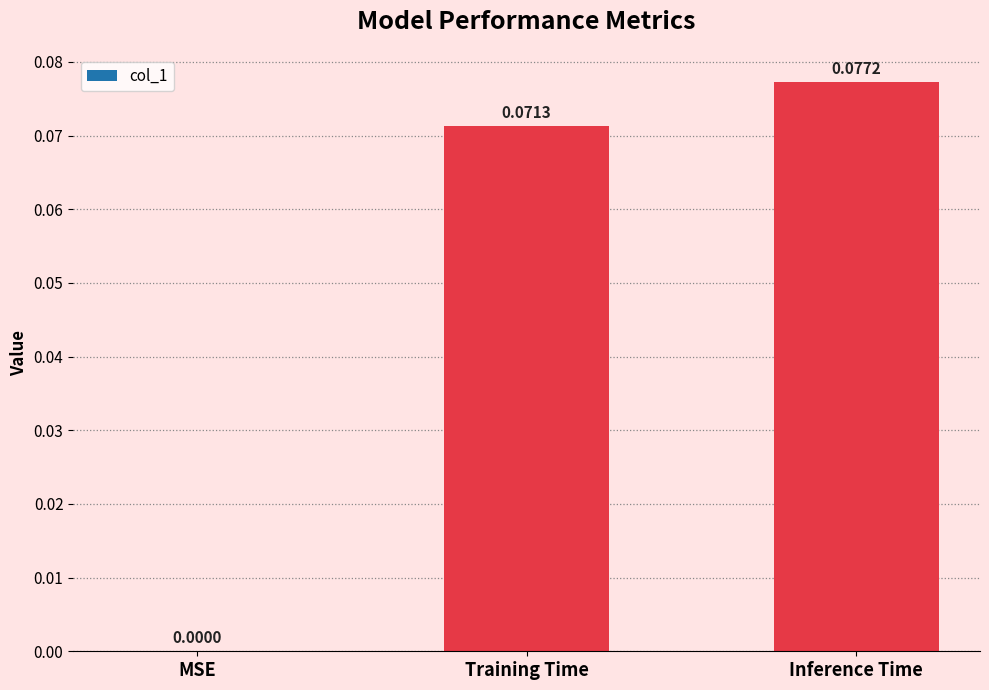

Which has a higher value, MSE or Inference Time?

Inference Time